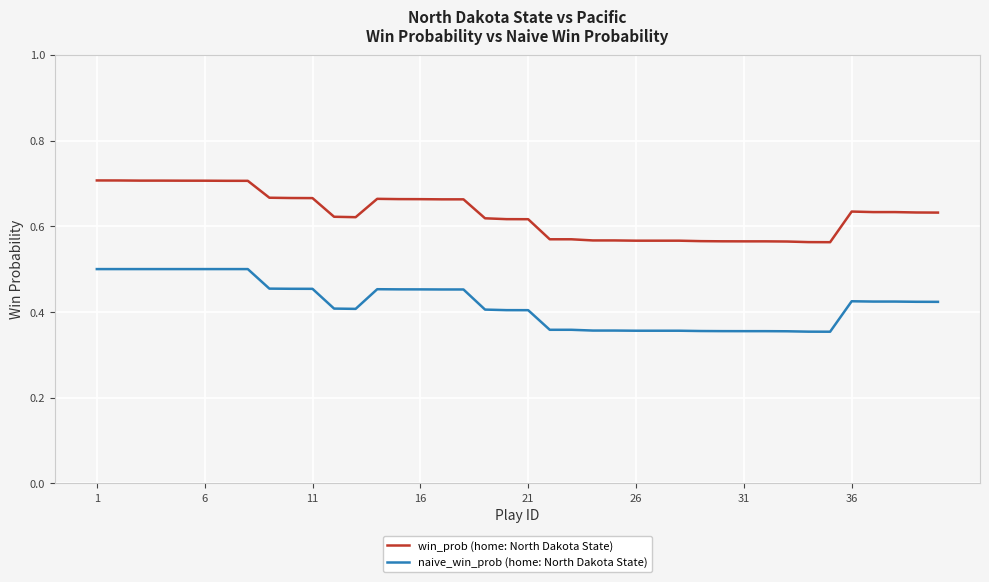

Count the number of data series in this chart.

2